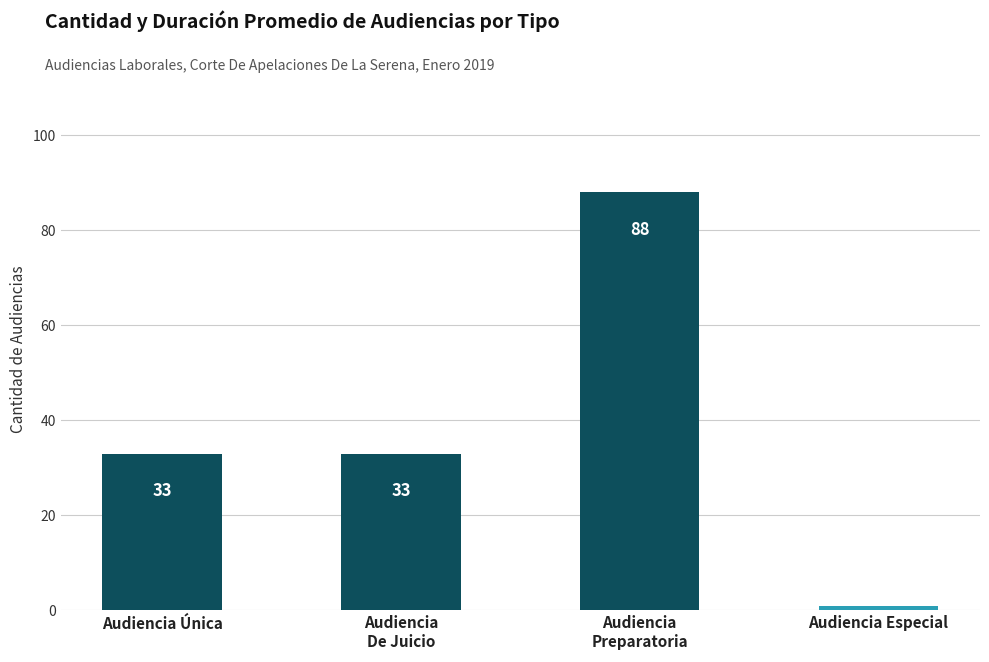

What is the value of the 2nd bar from the left?

33